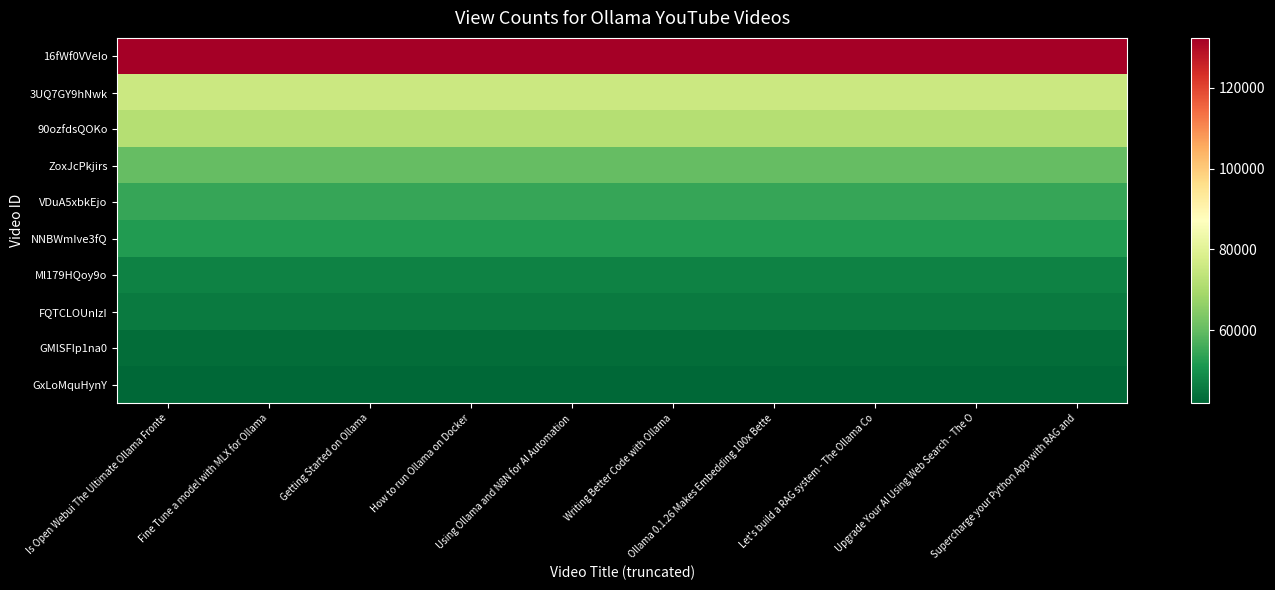

At Let's build a RAG system - The Ollama Co, list the series in order from smallest to largest.

GxLoMquHynY, GMlSFIp1na0, FQTCLOUnIzI, Ml179HQoy9o, NNBWmIve3fQ, VDuA5xbkEjo, ZoxJcPkjirs, 90ozfdsQOKo, 3UQ7GY9hNwk, 16fWf0VVeIo